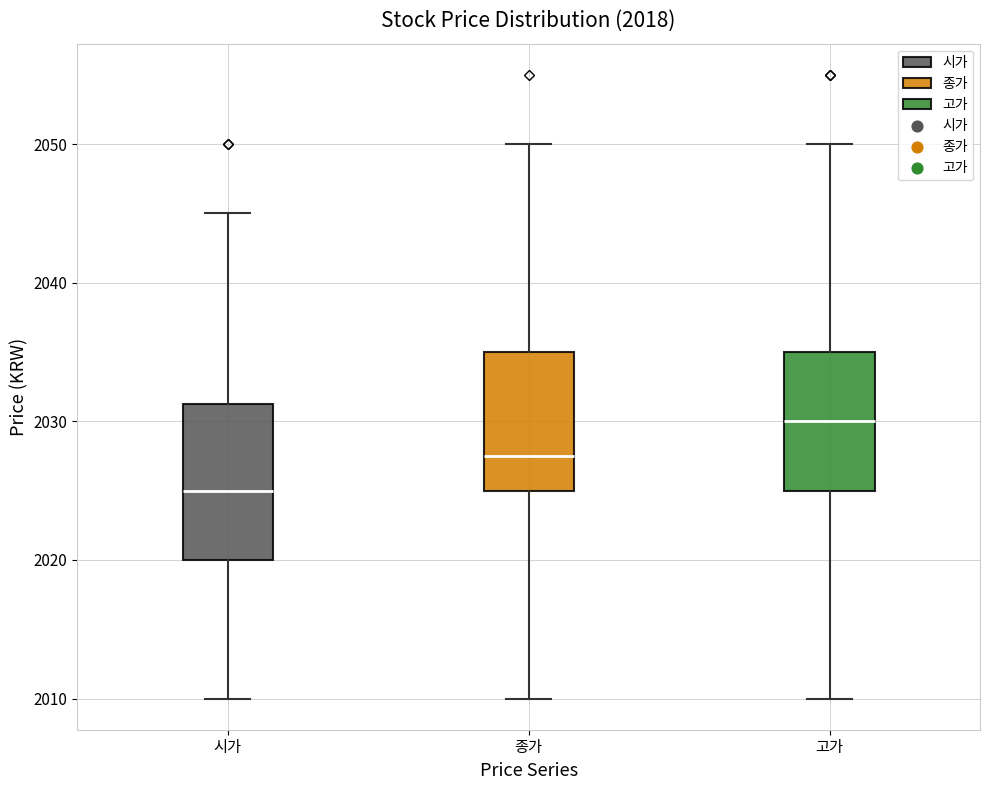

Comparing the boxes themselves (not the whiskers), which one is the tallest?

시가